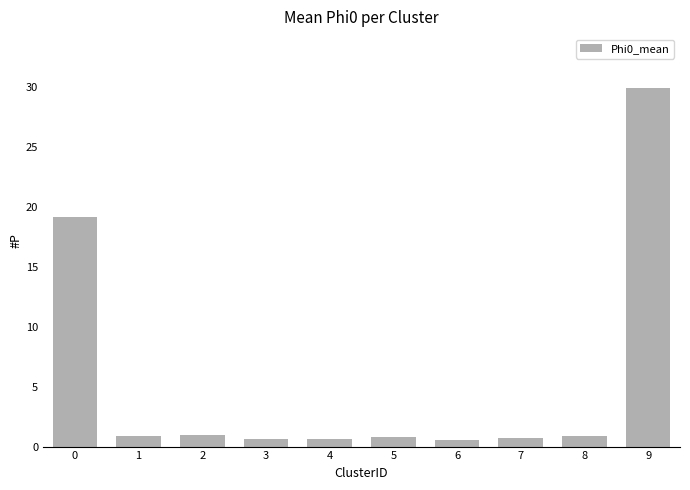

What is the maximum value shown in the chart?

29.9